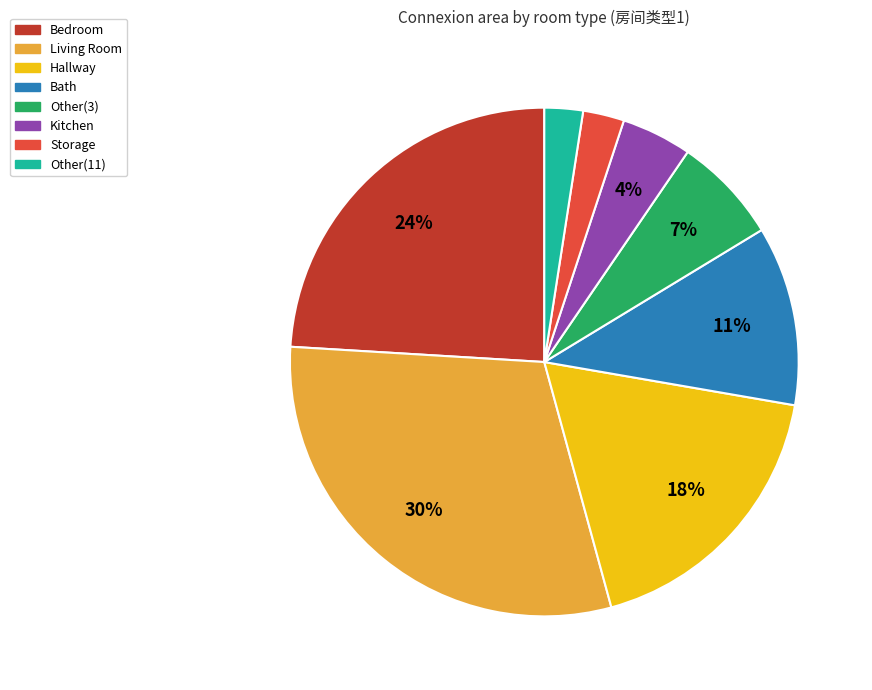

How many slices are in this pie chart?

8